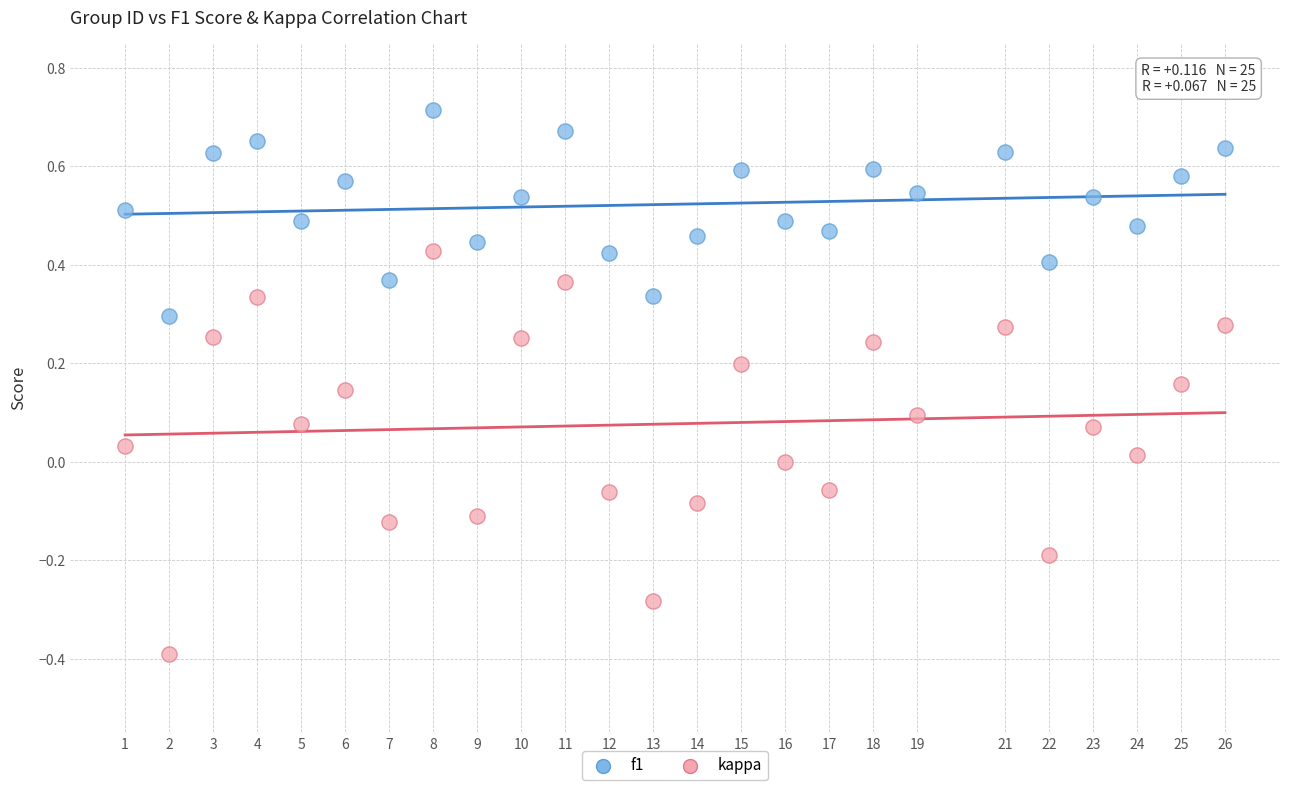

Which series has the largest Y range (max minus min)?

kappa